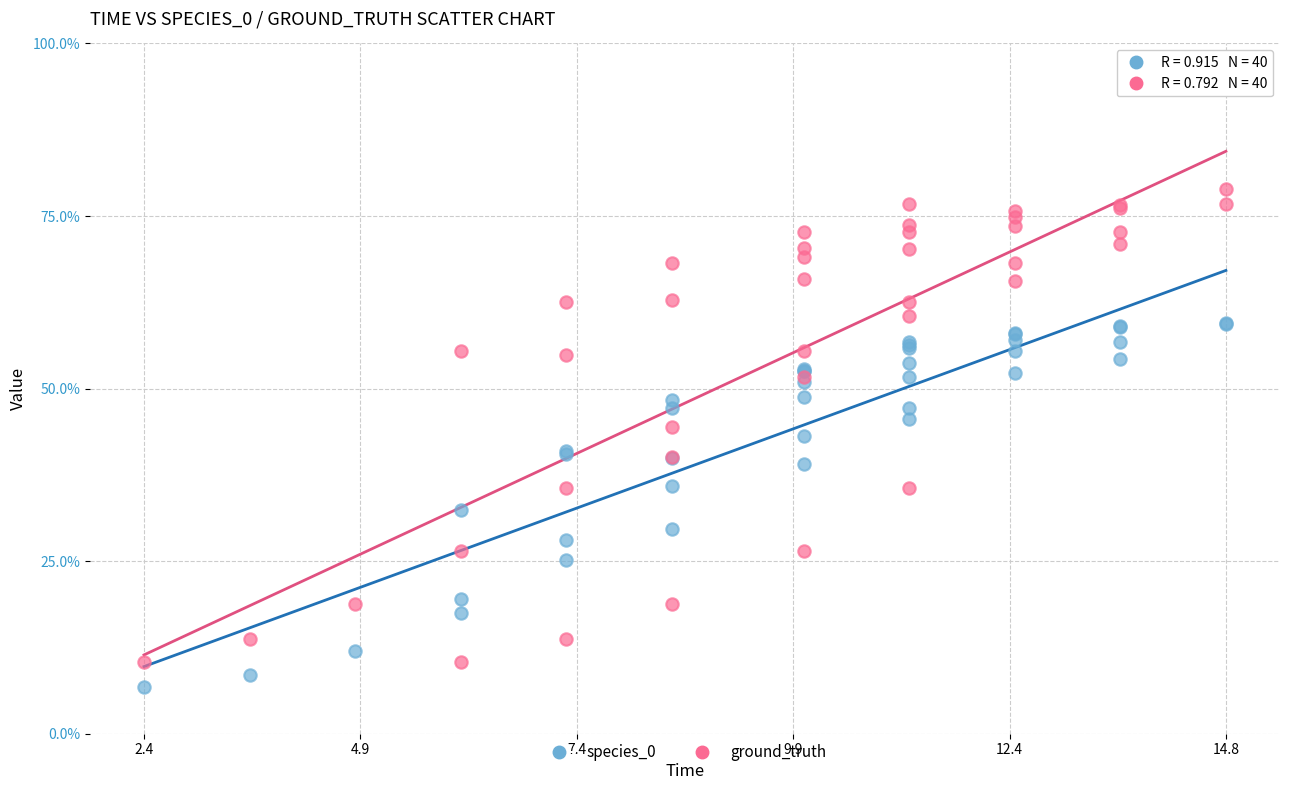

Which series contains the highest Y value?

ground_truth